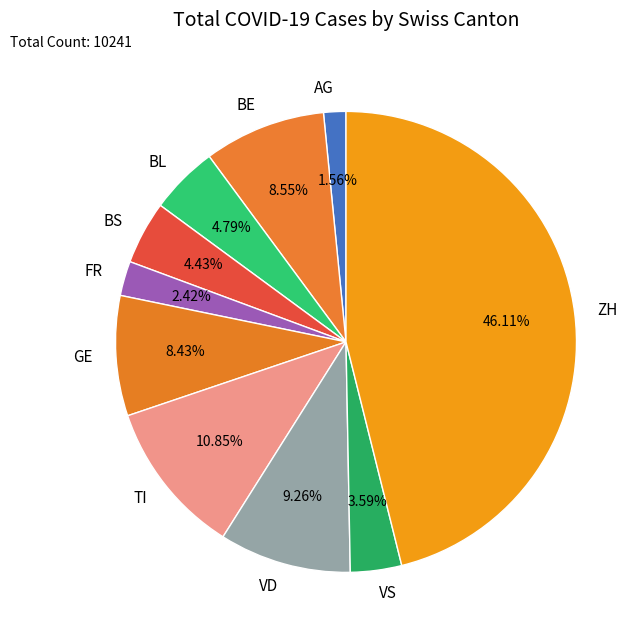

Which slice is the smallest?

AG